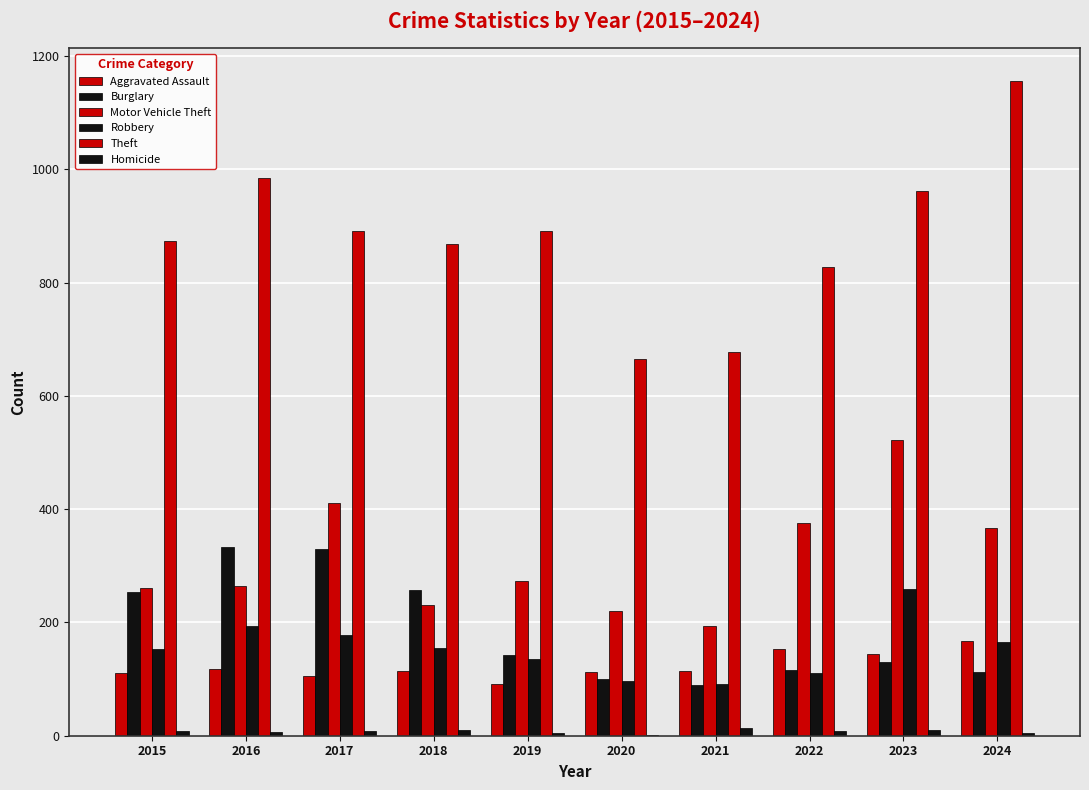

Reading left to right, extract all data points from this chart.

Aggravated Assault: 110	118	105	115	92	113	115	154	145	167
Burglary: 254	333	329	257	143	100	90	116	130	112
Motor Vehicle Theft: 261	265	411	231	273	221	193	376	523	367
Robbery: 154	194	178	155	135	97	91	111	259	165
Theft: 874	984	892	868	891	666	678	827	961	1156
Homicide: 9	7	8	10	5	2	13	9	10	4